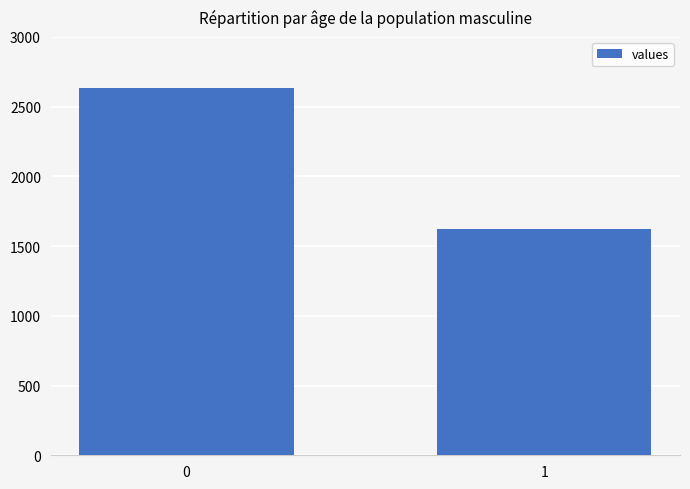

The chart shows a value of 1625 at 1. True or false?

True